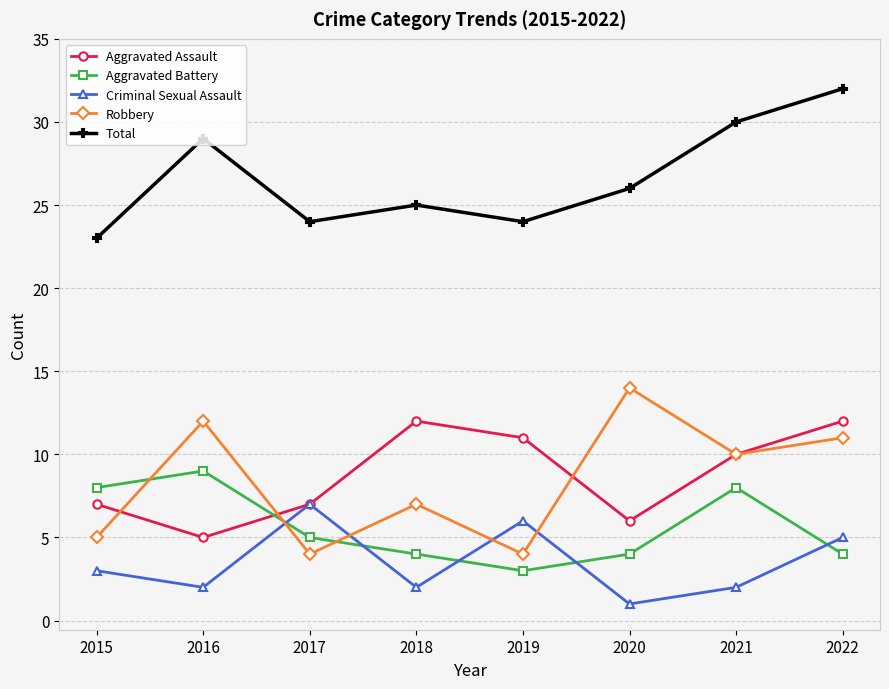

Reading left to right, list all the values displayed in this chart.

Aggravated Assault: 7	5	7	12	11	6	10	12
Aggravated Battery: 8	9	5	4	3	4	8	4
Criminal Sexual Assault: 3	2	7	2	6	1	2	5
Robbery: 5	12	4	7	4	14	10	11
Total: 23	29	24	25	24	26	30	32